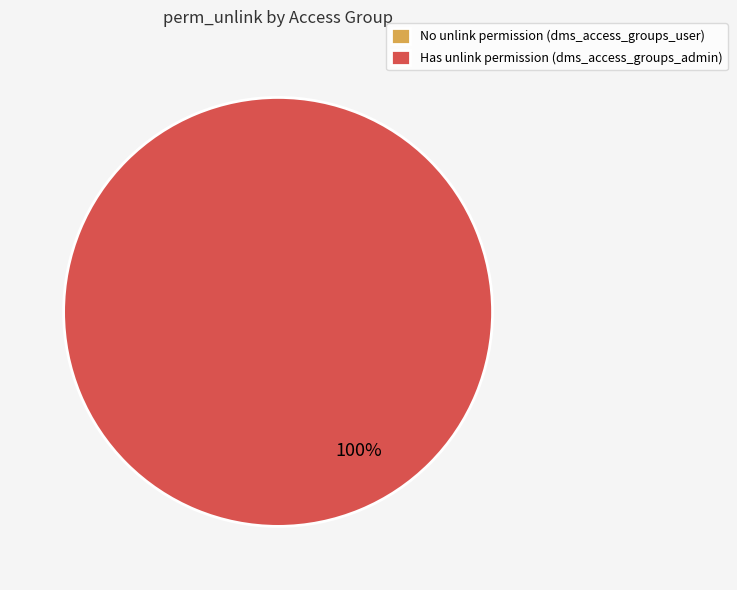

To the nearest percent, what is the average slice percentage?

50%